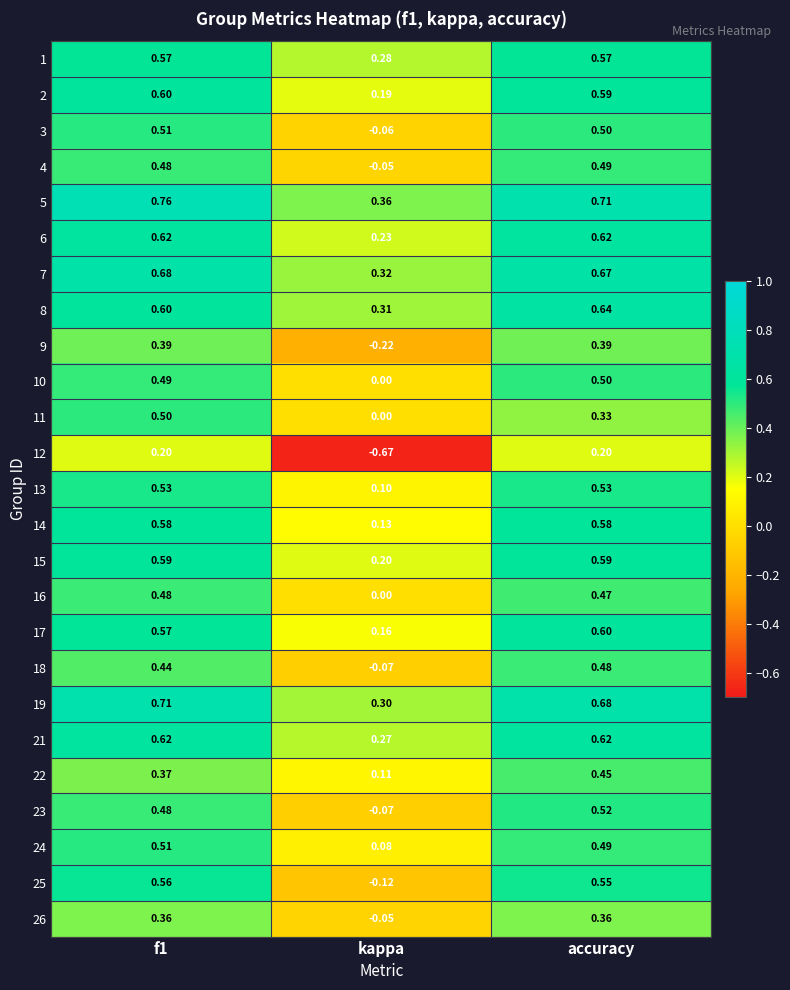

Where is 19 nearest to the value 0?

kappa